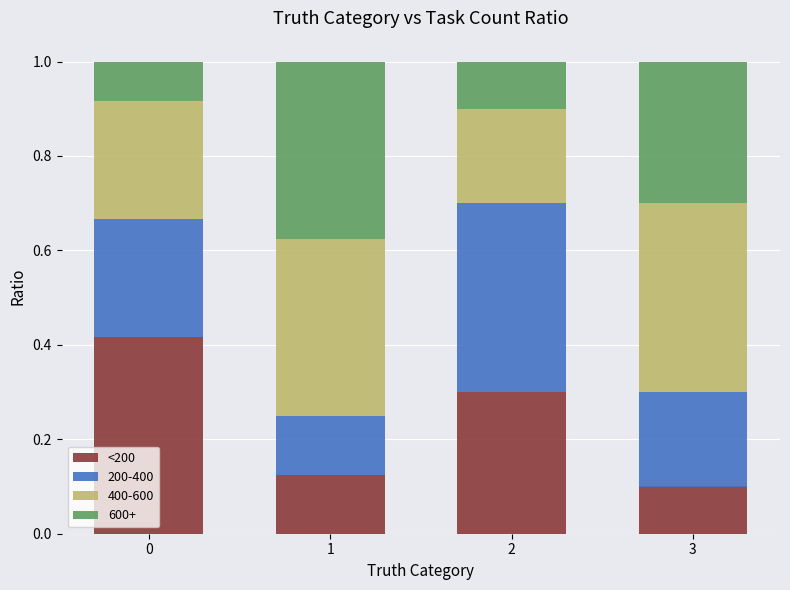

Is it true that <200 equals 0.1 at 1?

True